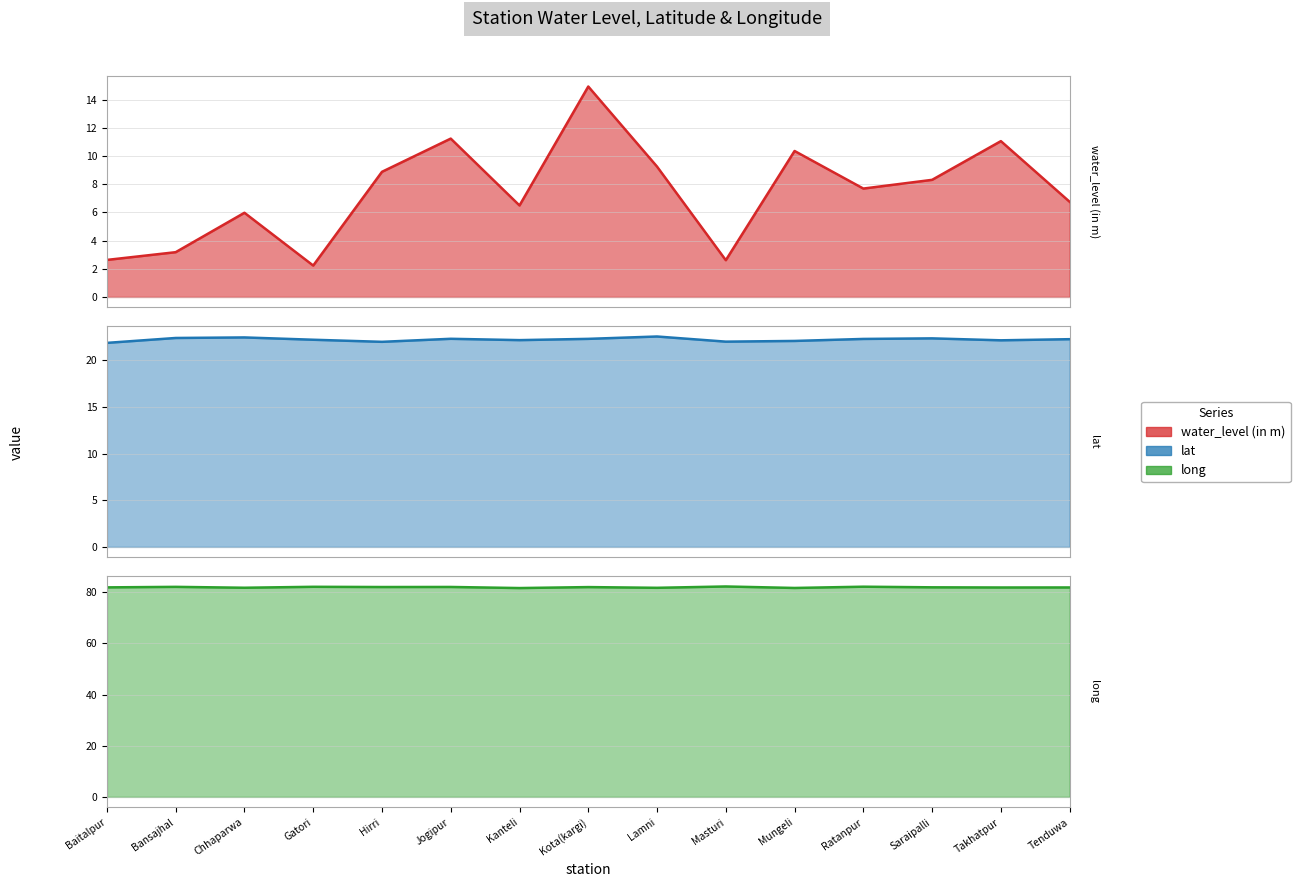

Is the value of water_level (in m) at Hirri greater than the value of lat at Kanteli?

No